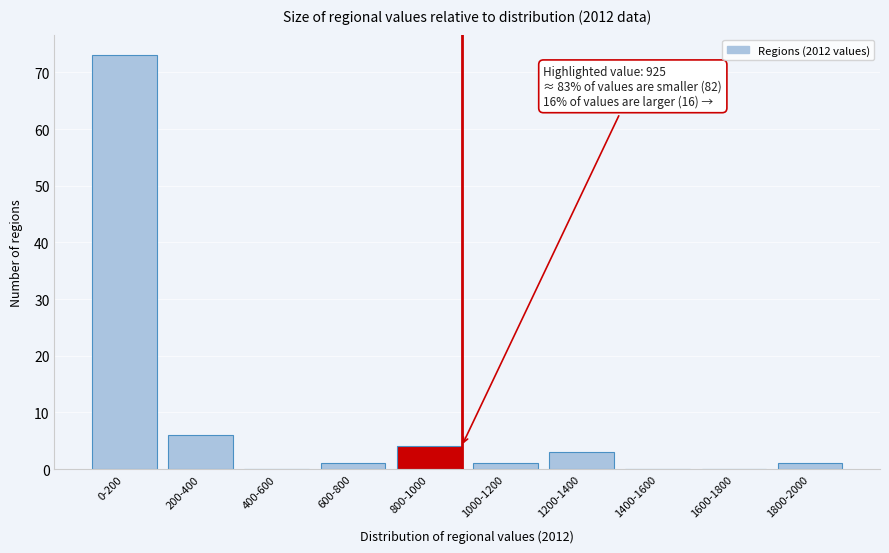

Reading left to right, transcribe all the data shown in this chart.

0-200=73	200-400=6	400-600=0	600-800=1	800-1000=4	1000-1200=1	1200-1400=3	1400-1600=0	1600-1800=0	1800-2000=1